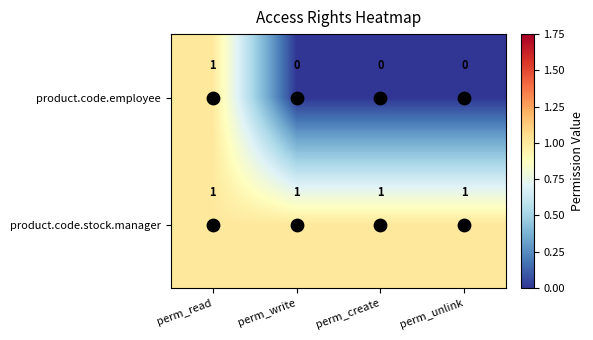

What is the sum of all product.code.stock.manager values?

4